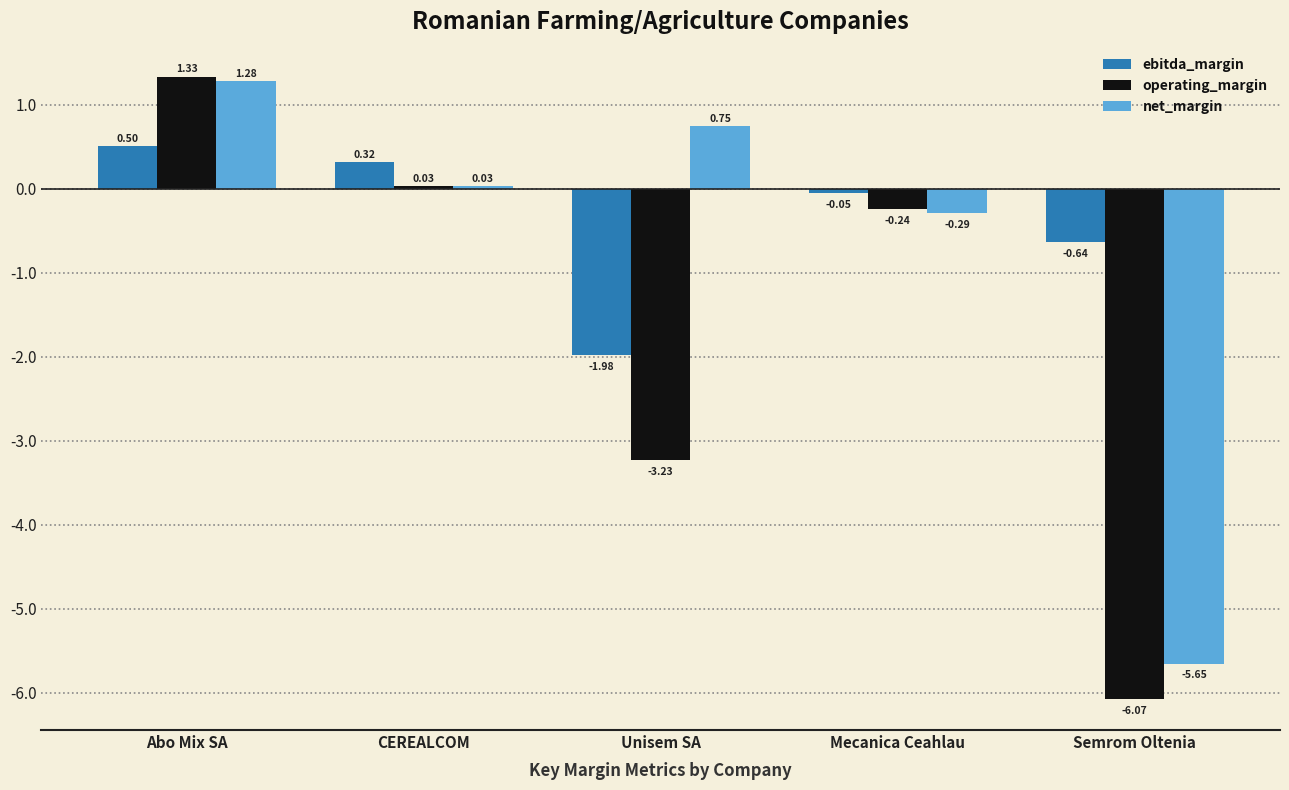

Rank the categories by operating_margin value from lowest to highest.

Semrom Oltenia, Unisem SA, Mecanica Ceahlau, CEREALCOM, Abo Mix SA